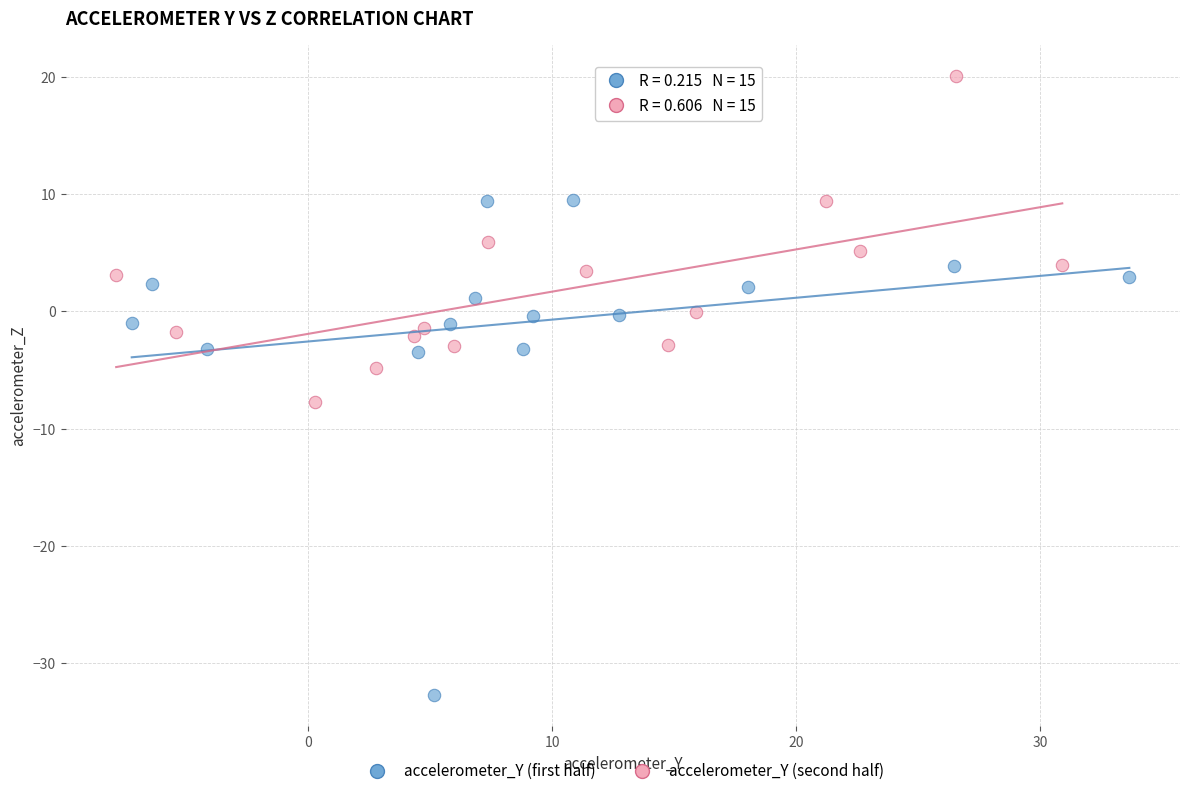

Which series has the widest spread of Y values?

accelerometer_Y (first half)